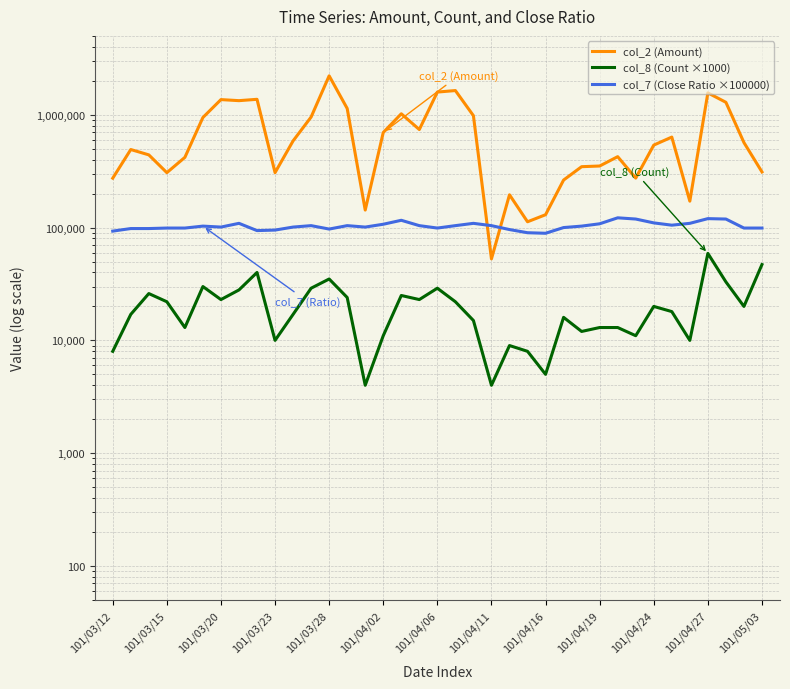

True or false: col_2 (Amount) has more than 1 points higher than both neighbors.

True